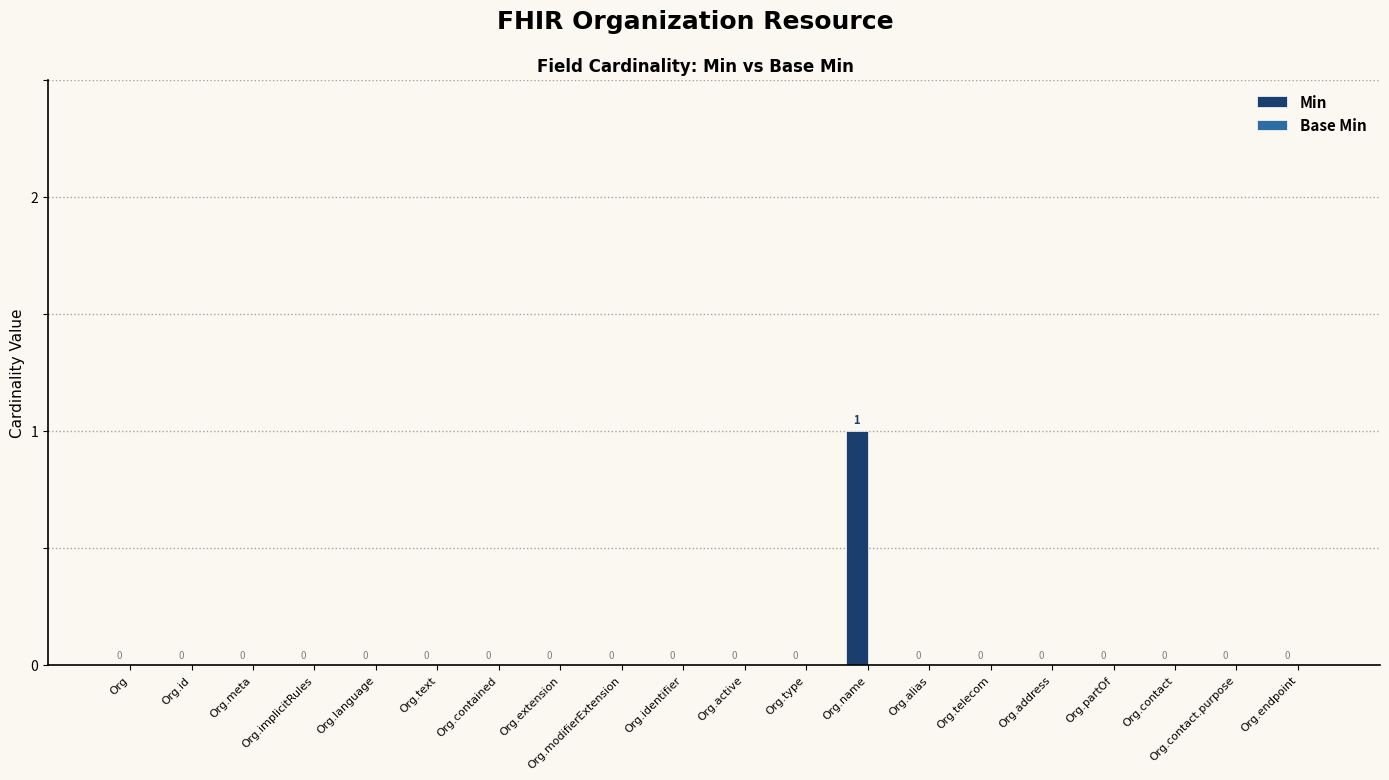

Is it true that the value at Org.id is 0?

True